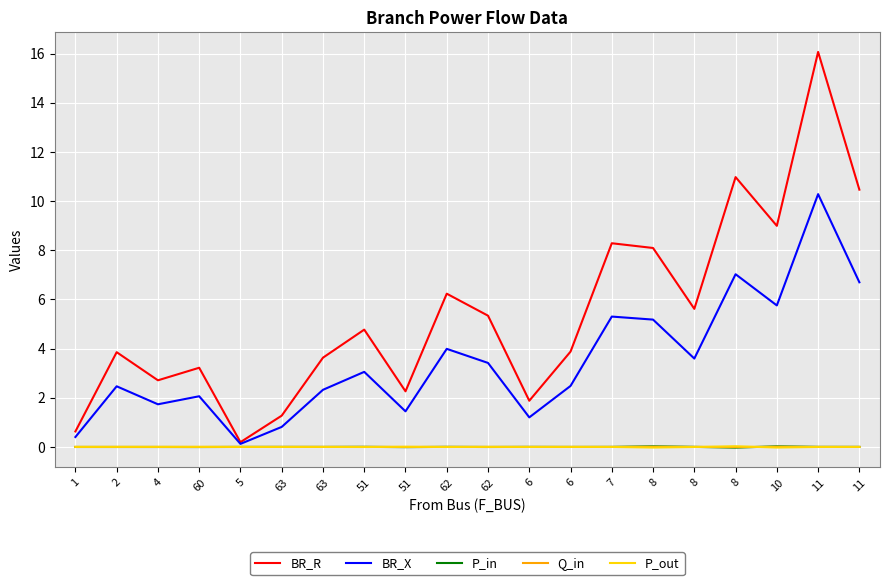

What is the total value across all series at 63?

2.1